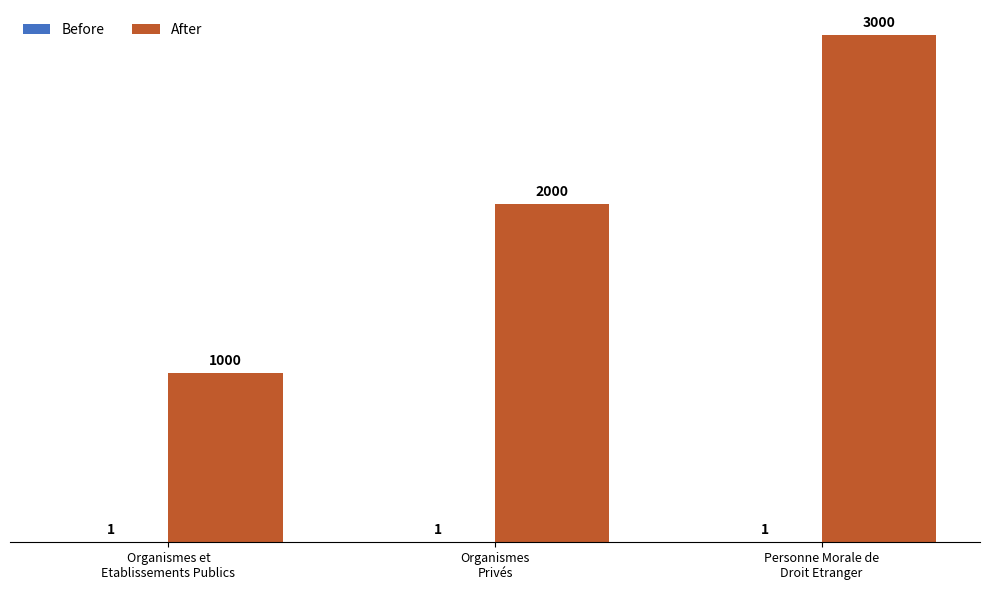

Does the chart contain stacked bars?

No